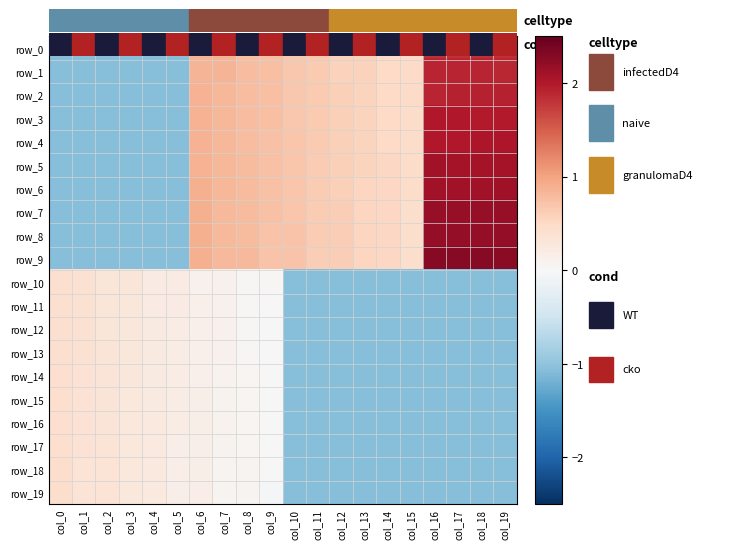

Which series changed the most between col_2 and col_17?

row_9